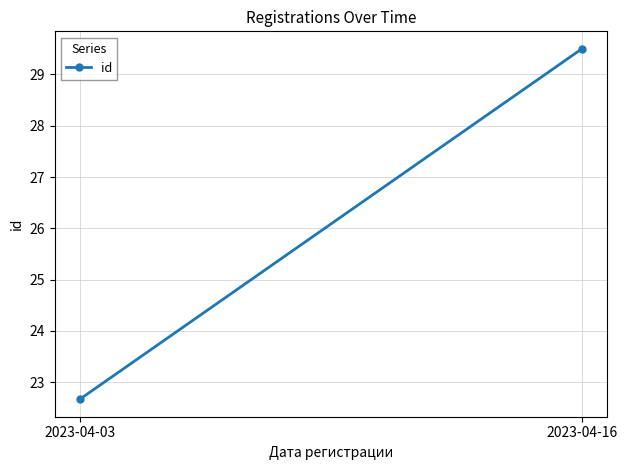

How many lines are shown in the chart?

1